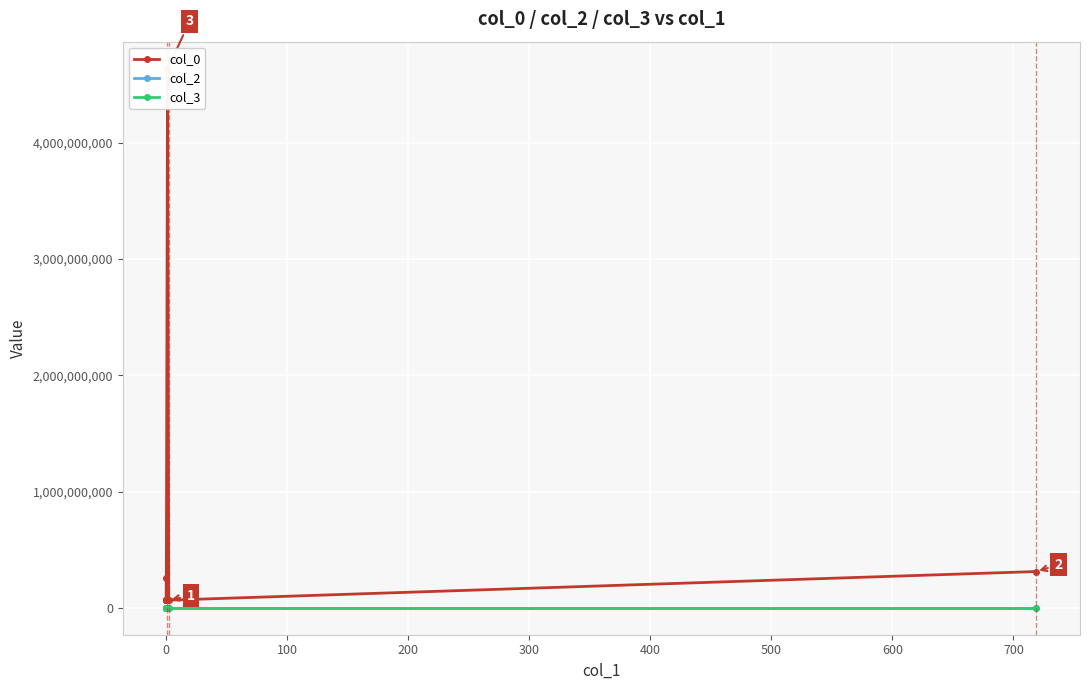

Which series has the largest range (max minus min)?

col_0